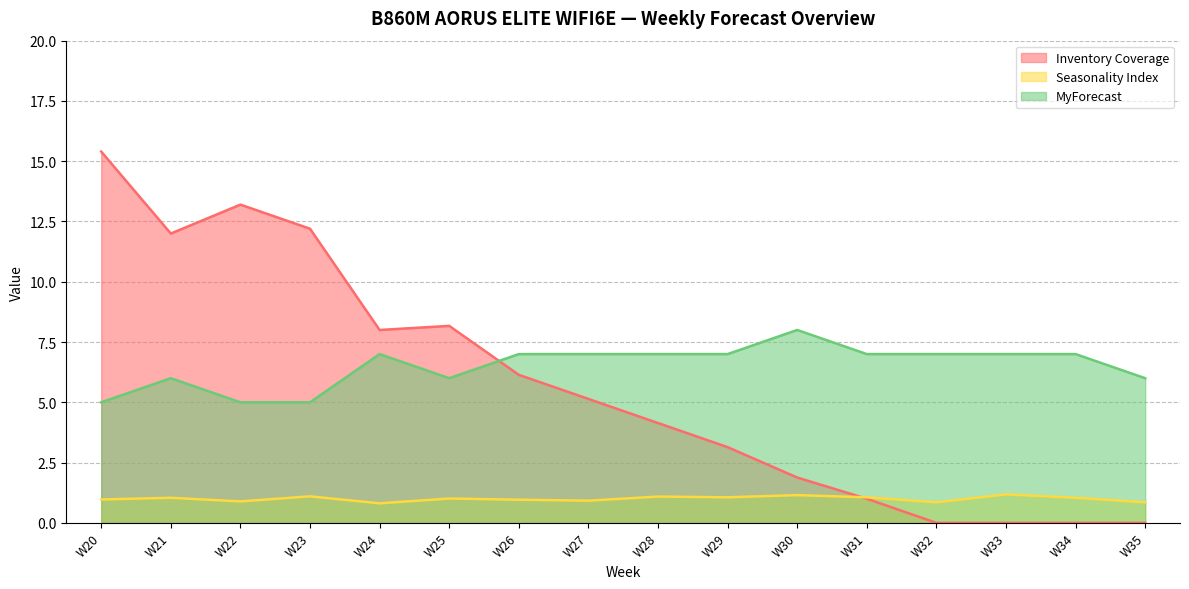

Rank the series at W33 from highest to lowest value.

MyForecast, Seasonality Index, Inventory Coverage